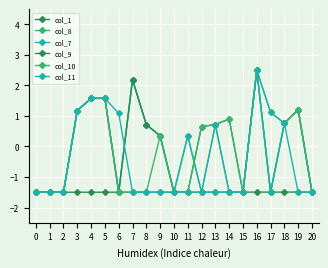

Count the number of categories in the chart.

21